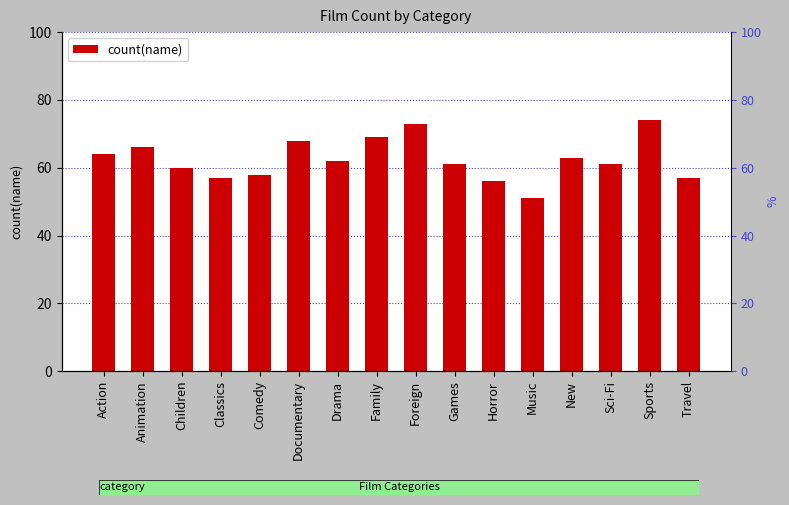

Between Horror and Travel, which is larger?

Travel